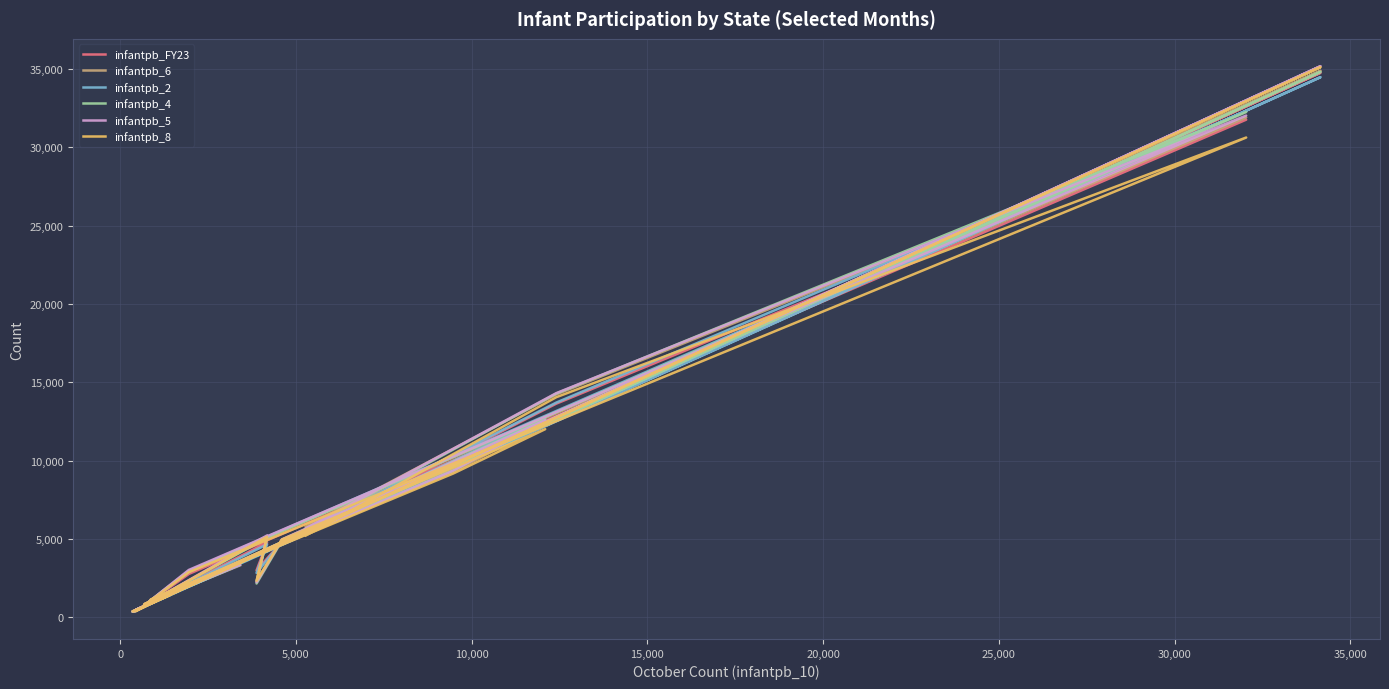

In infantpb_FY23, how many points are higher than both neighbors (excluding endpoints)?

6